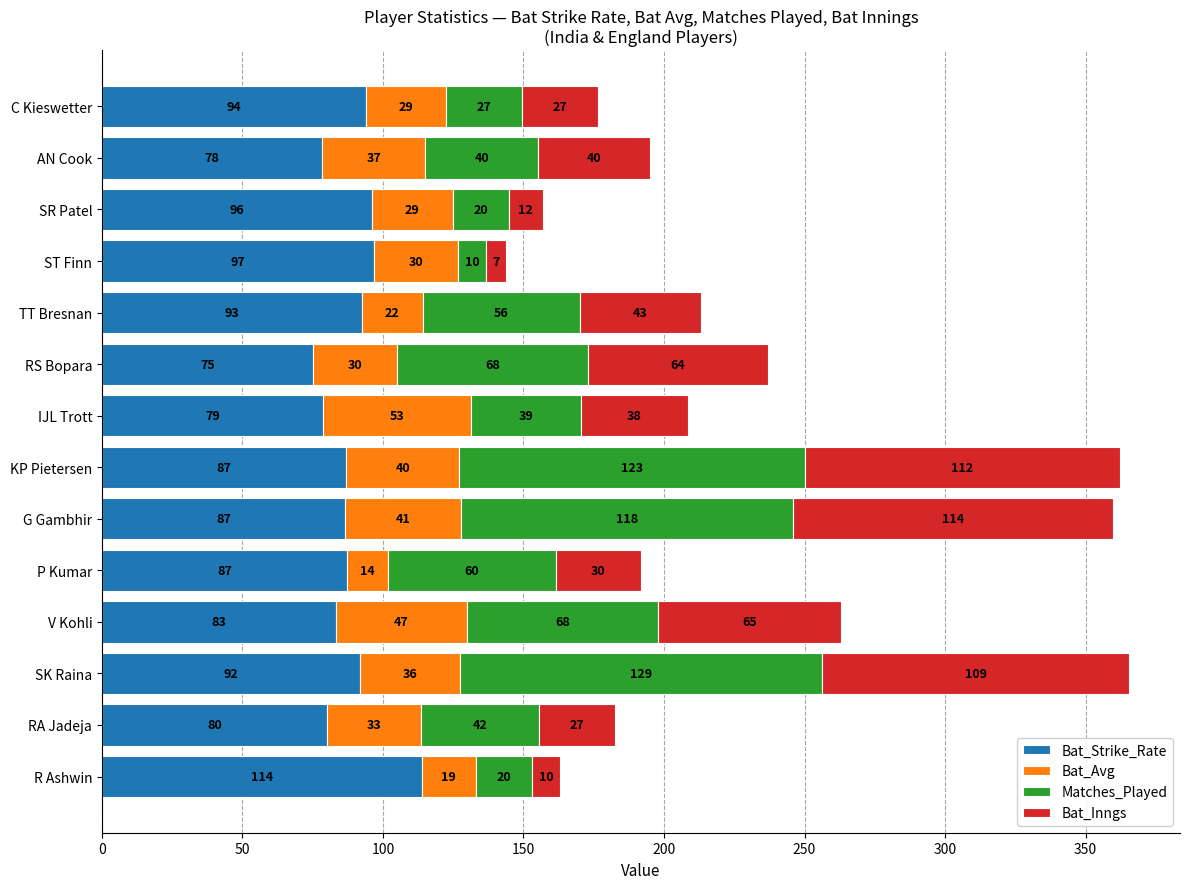

What are all the series names shown in the legend?

Bat_Strike_Rate, Bat_Avg, Matches_Played, Bat_Inngs